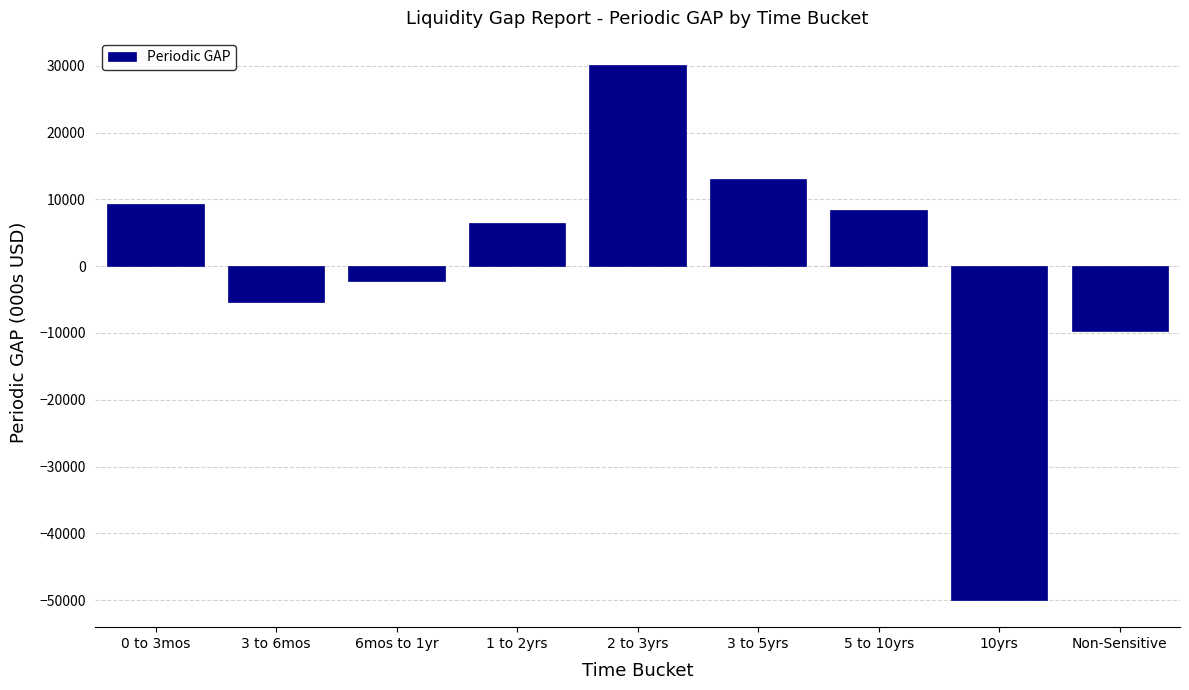

Reading left to right, what are all the values shown in this chart?

0 to 3mos=9280.8	3 to 6mos=-5431.1	6mos to 1yr=-2176.9	1 to 2yrs=6425.5	2 to 3yrs=30160.1	3 to 5yrs=13069.6	5 to 10yrs=8437.0	10yrs=-50025.1	Non-Sensitive=-9740.0